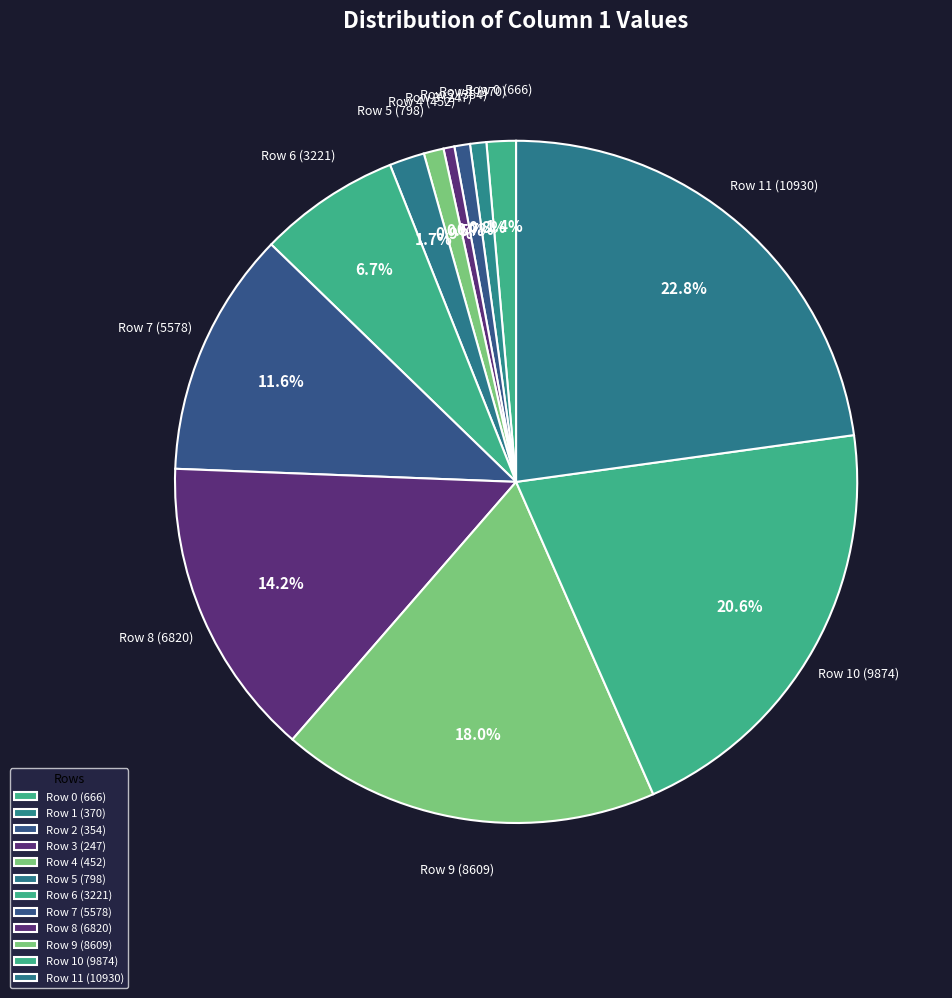

Which slice is the smallest?

Row 3